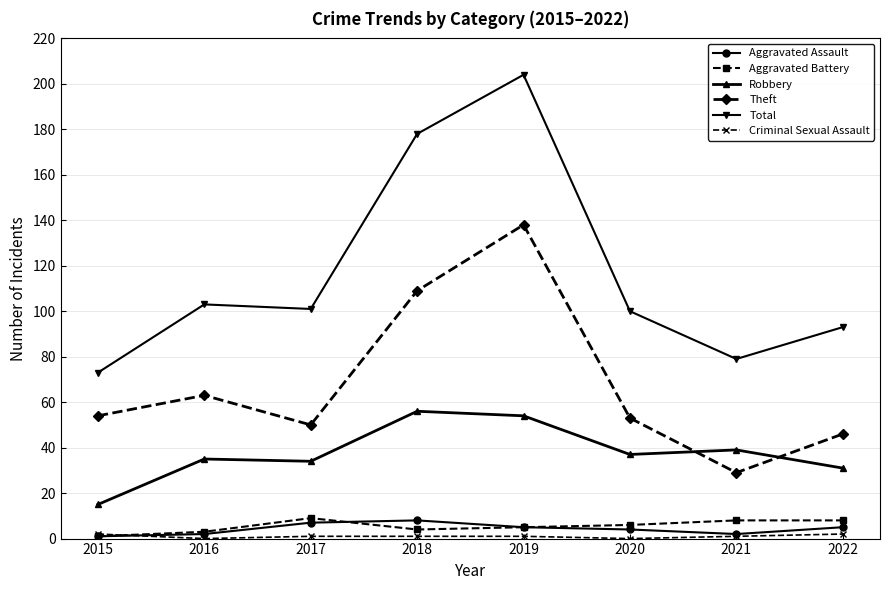

What is the difference between the maximum and minimum values in the Total series?

131